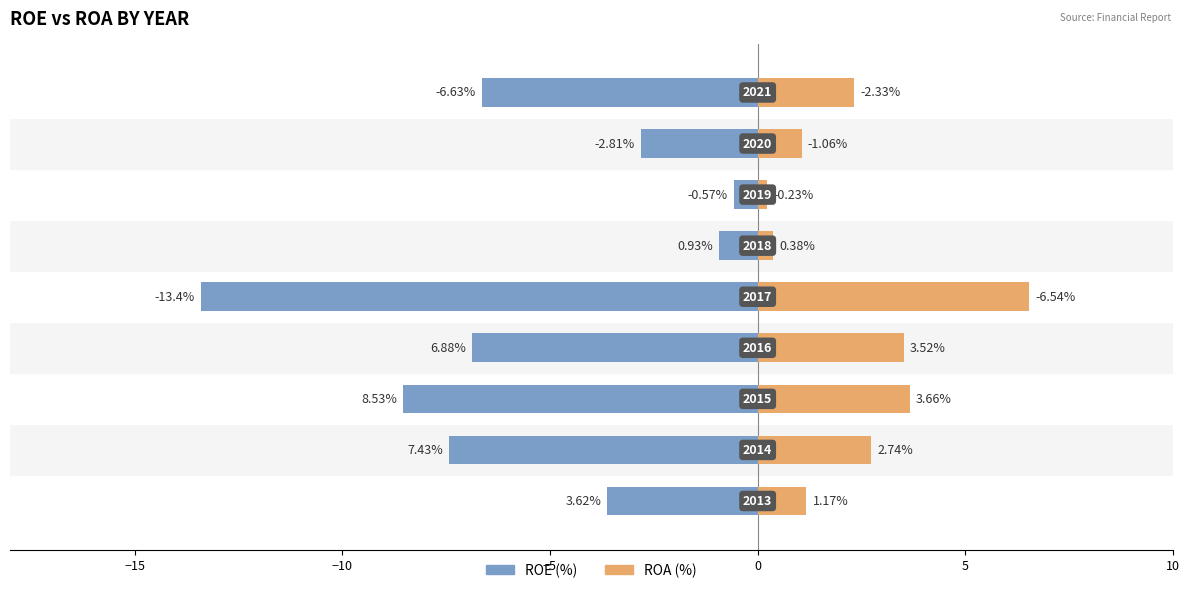

What is the sum of all ROE (%) values?

-50.8